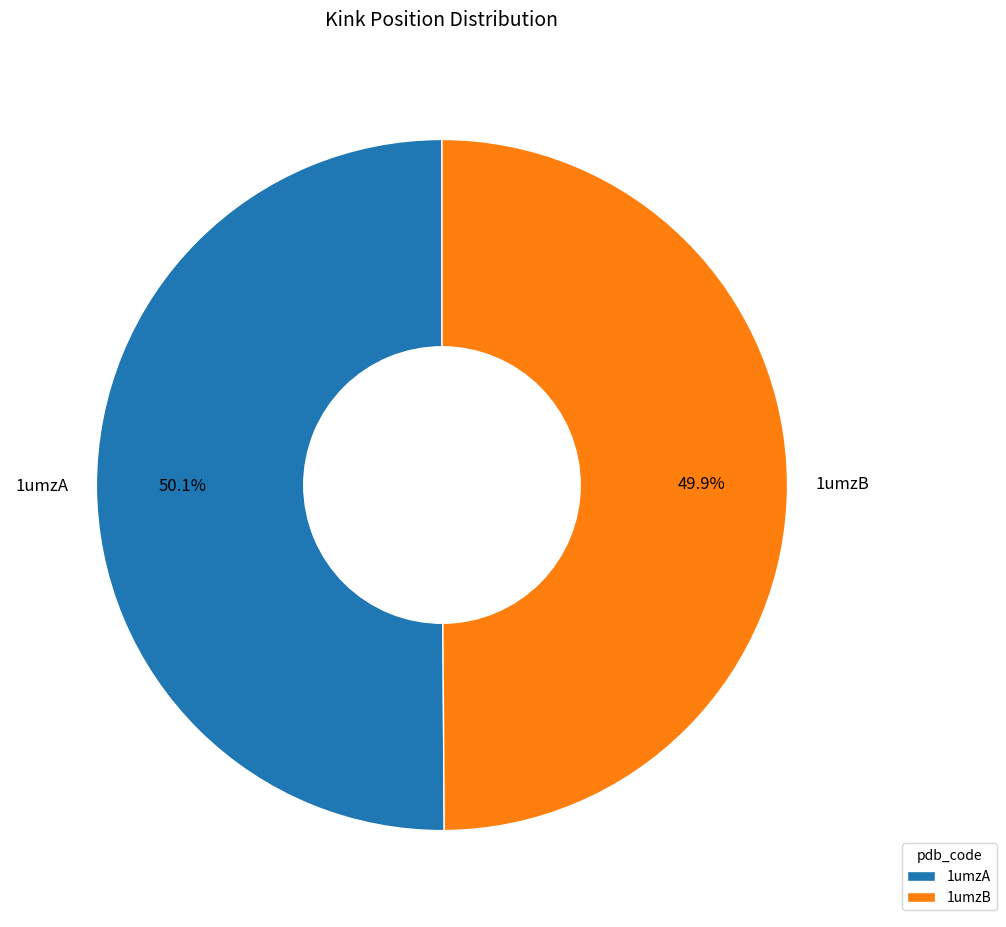

What is the ratio of the value at 1umzA to the value at 1umzB?

1.0